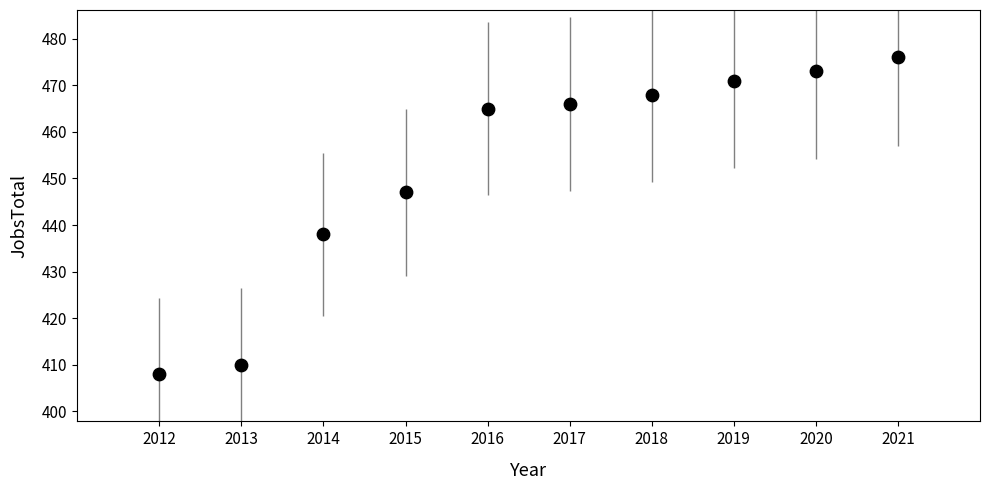

What is the range of X values (max minus min)?

9